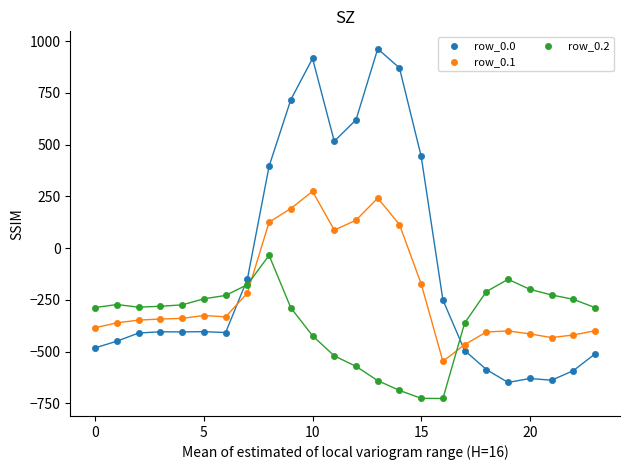

Which series contains the lowest Y value?

row_0.2